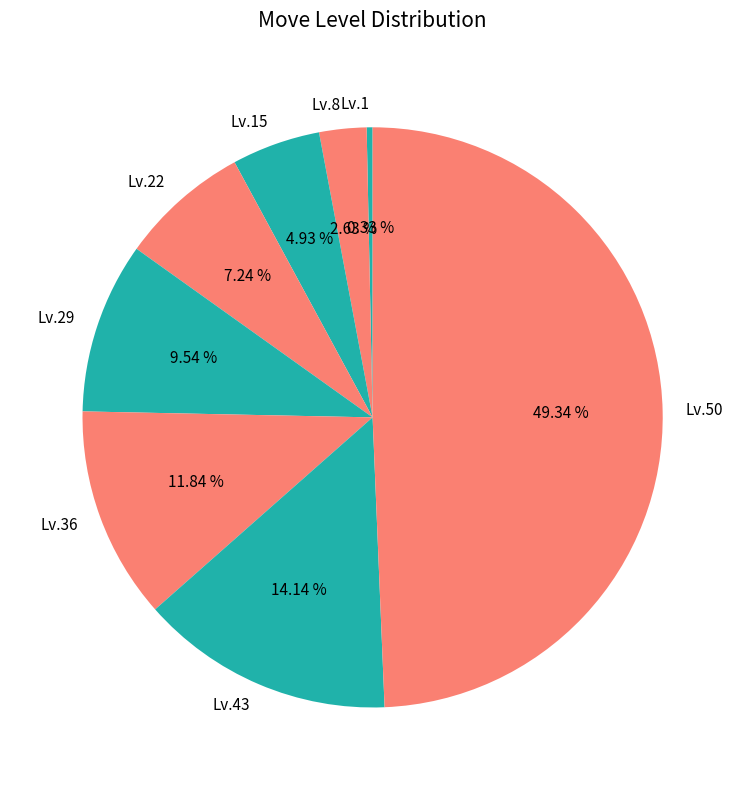

Between Lv.50 and Lv.8, which is larger?

Lv.50